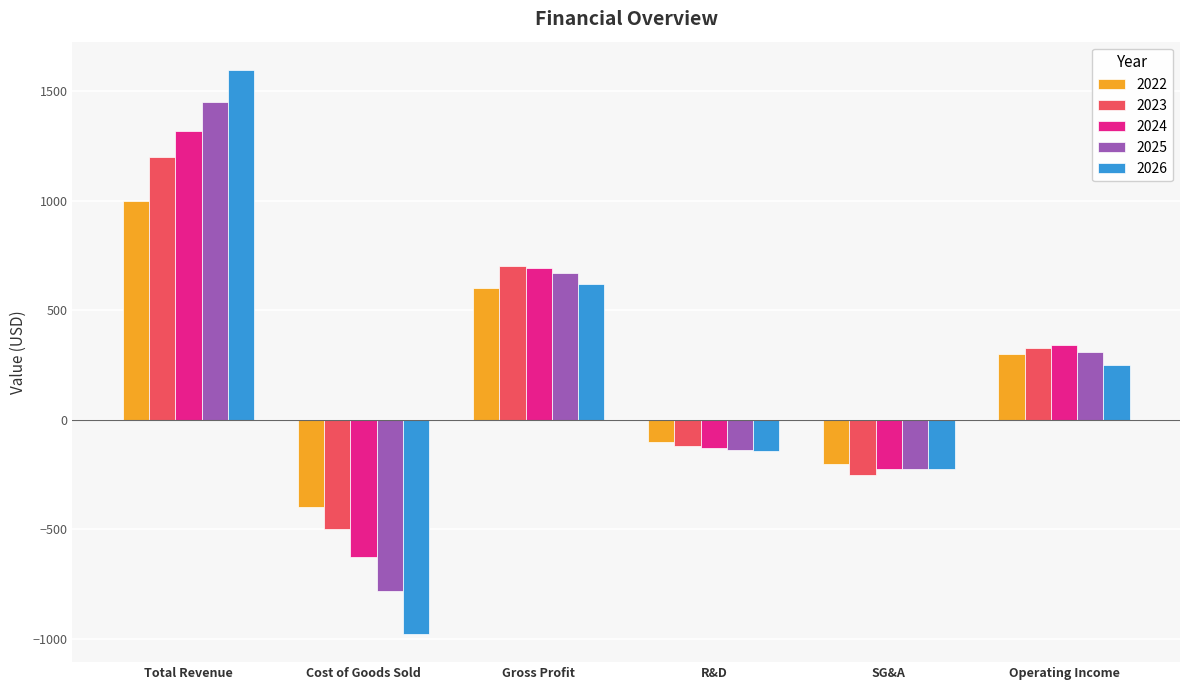

What is the difference between the highest and lowest values at Gross Profit?

100